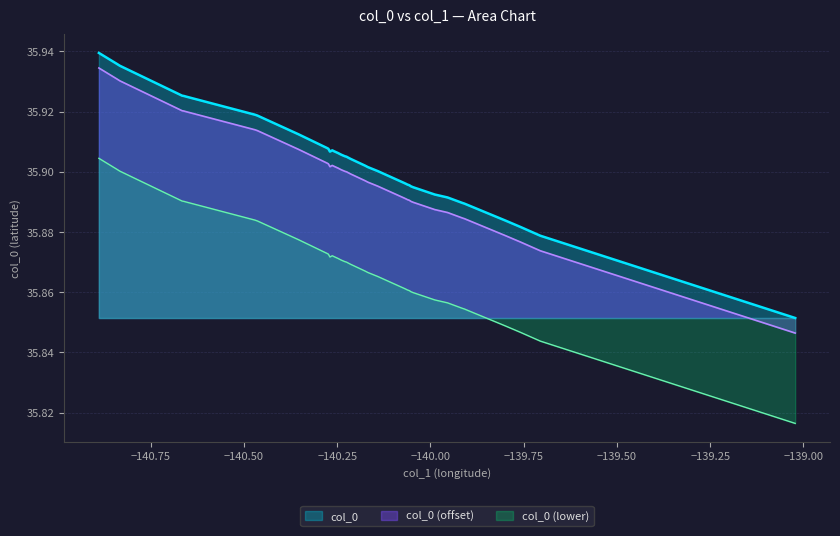

True or false: col_0 (offset) and col_0 intersect in this chart.

False